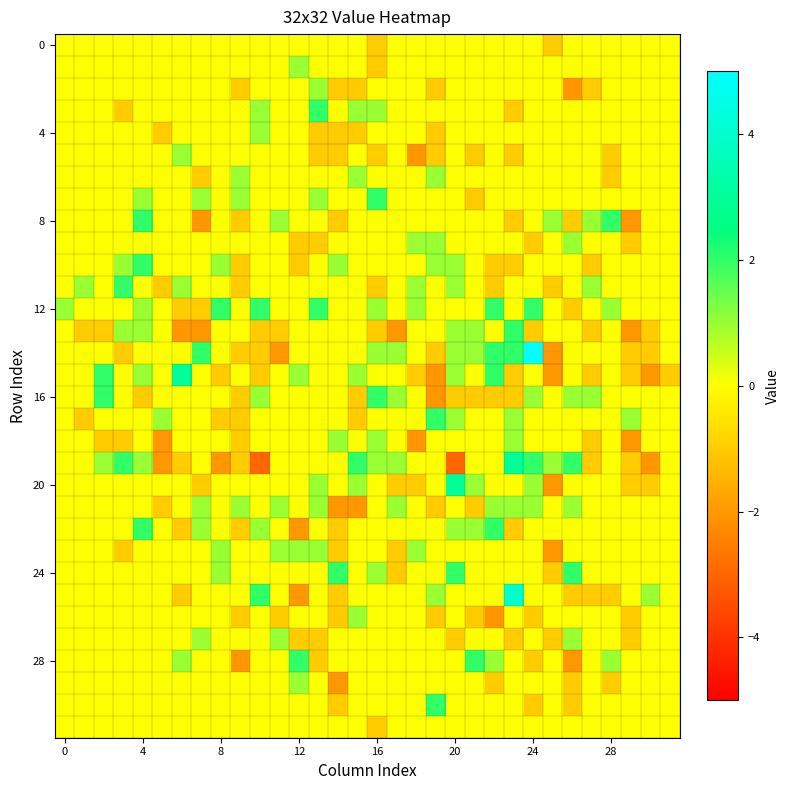

How many series are shown in this chart?

32